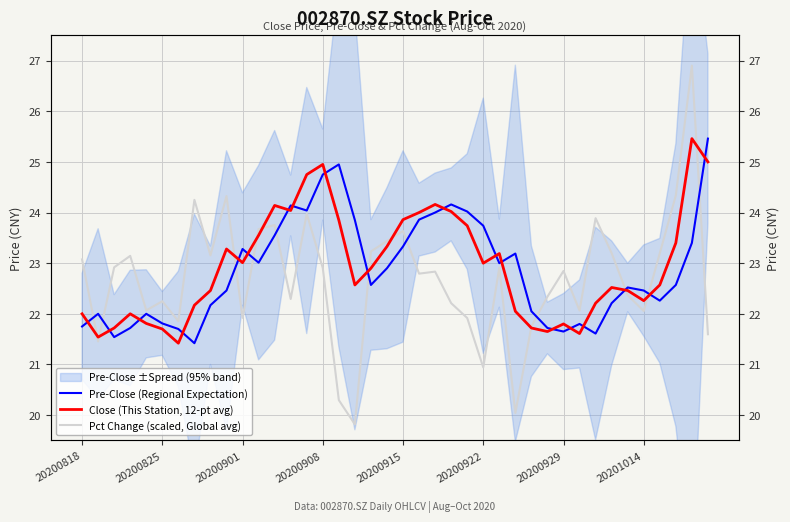

True or false: Pre-Close (Regional Expectation) and Close (This Station, 12-pt avg) cross at least once.

True